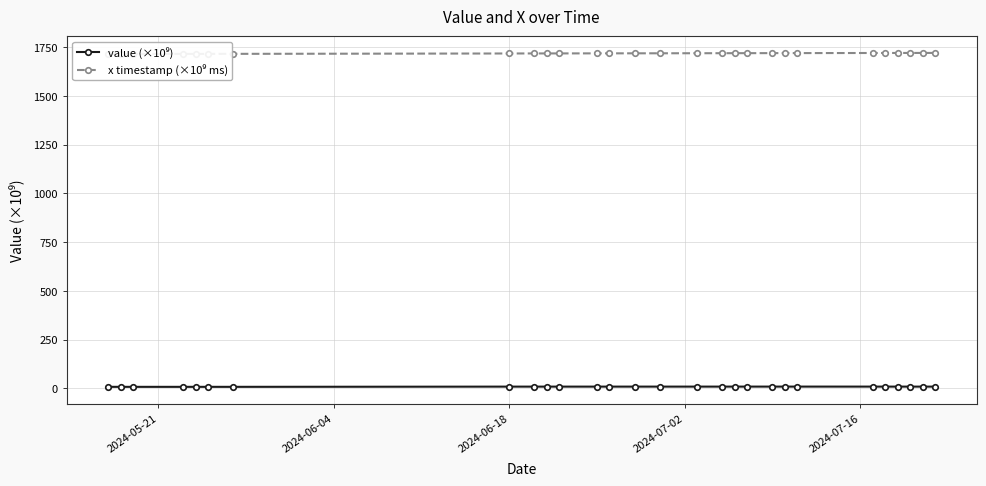

Is it true that x timestamp (×10⁹ ms) equals 822.5 at 12?

False